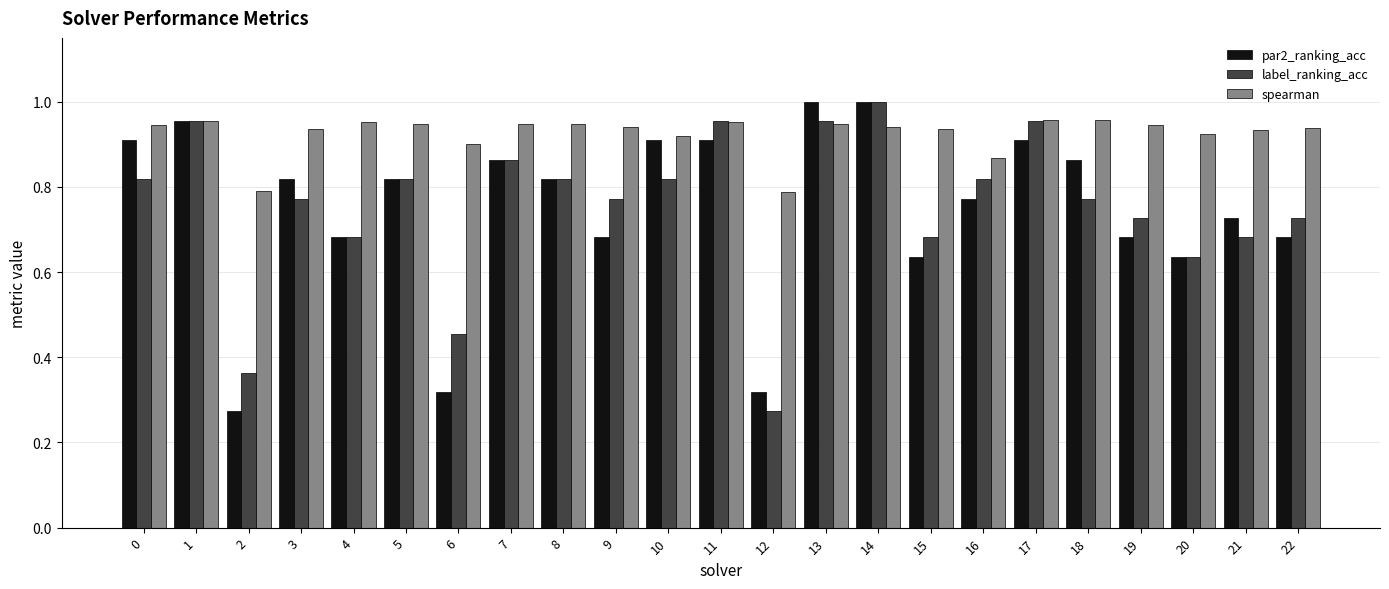

The spearman series shows 0.4 at 3. True or false?

False